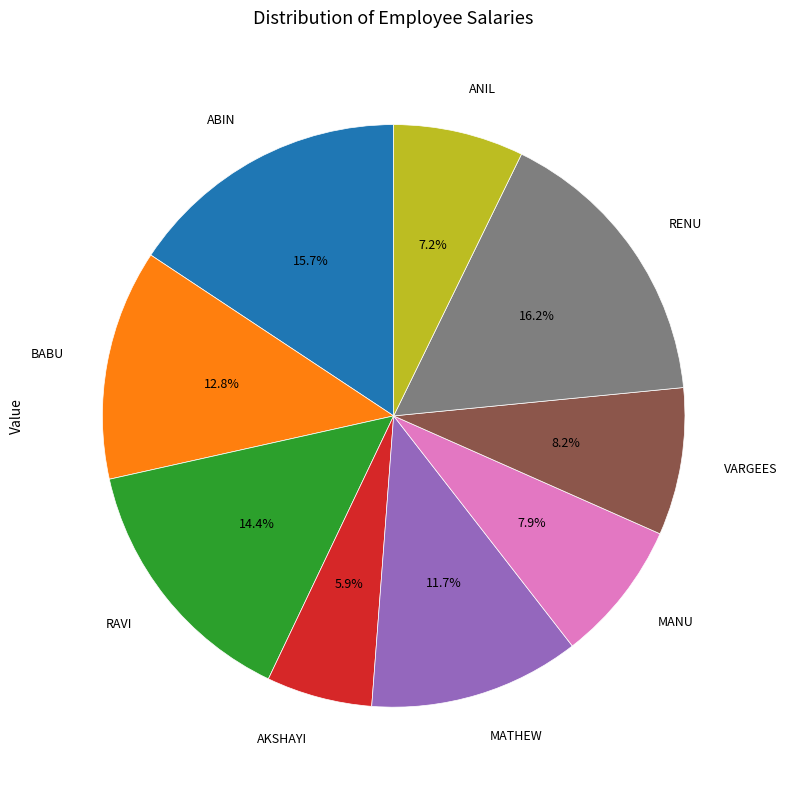

How much of the chart is everything except MANU?

92.1%